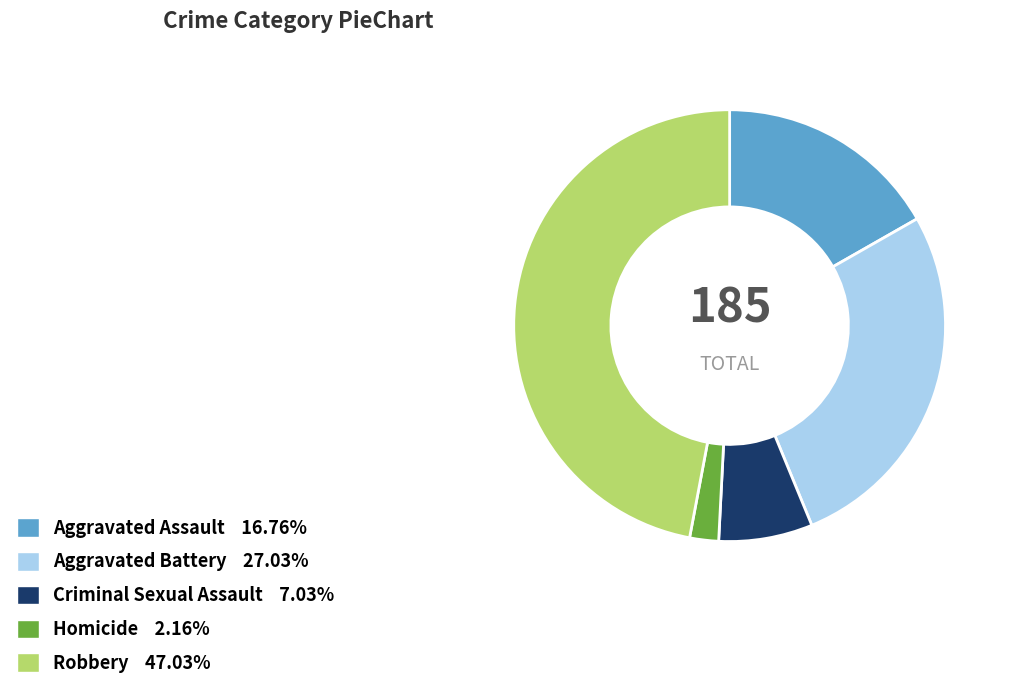

Does Aggravated Battery 27.03% account for over 50% of the chart?

No